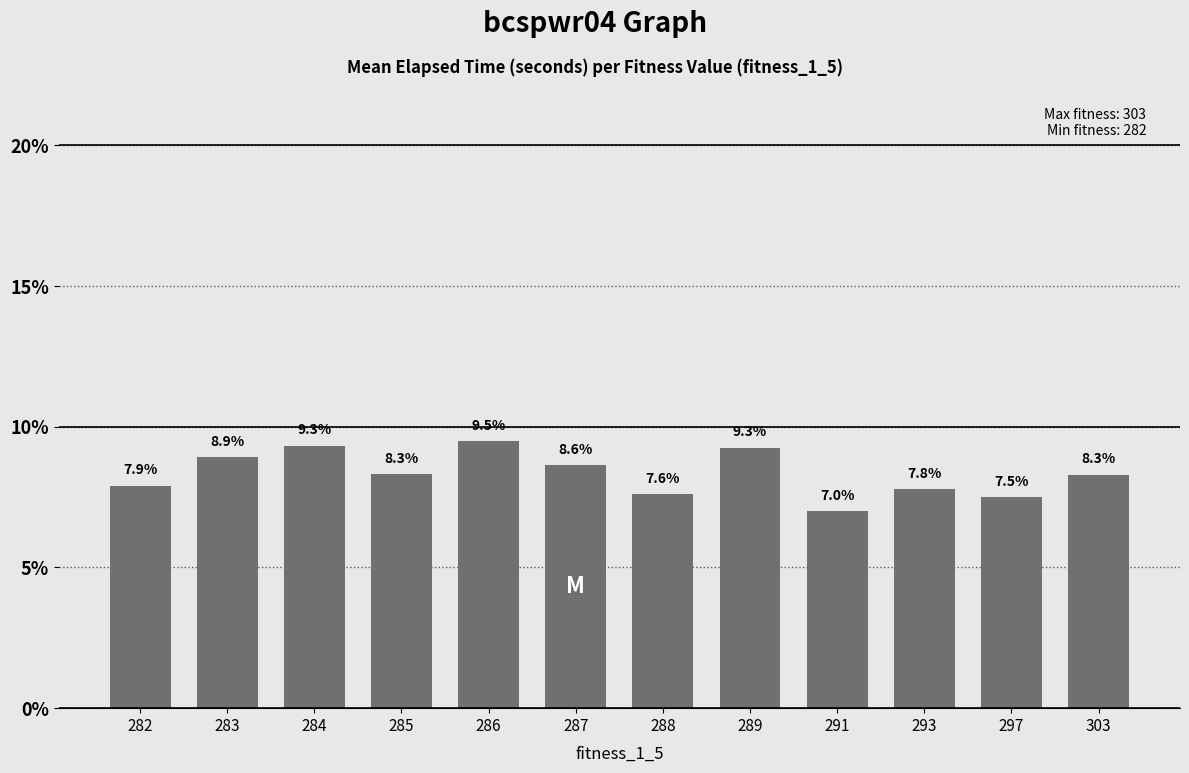

What is the minimum value shown in the chart?

0.1